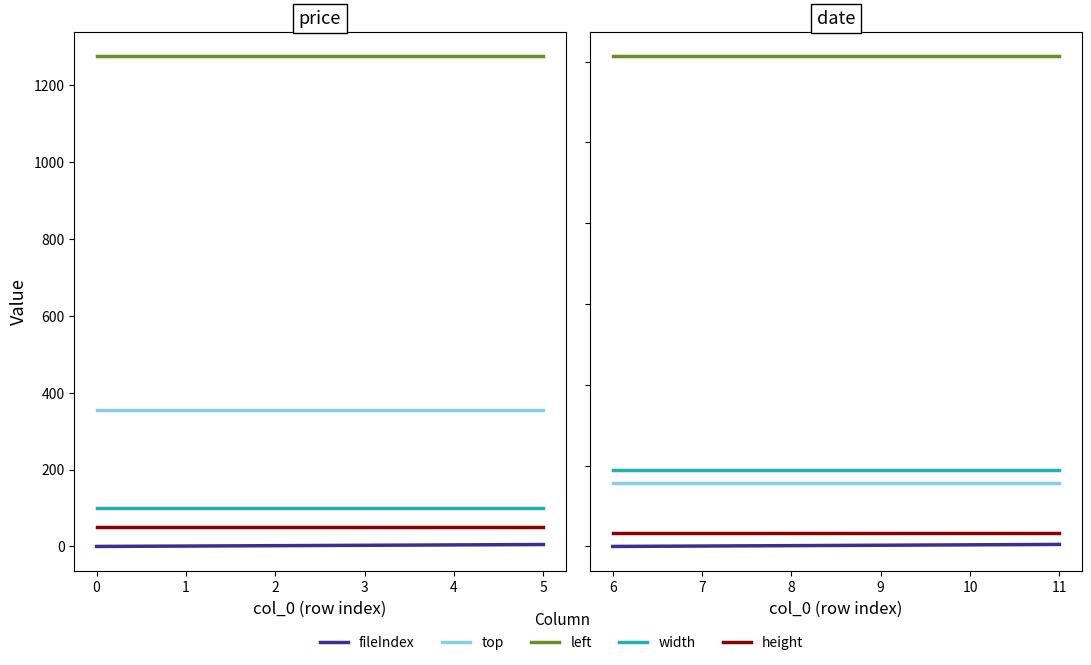

What are all the series names shown in the legend?

fileIndex, top, left, width, height